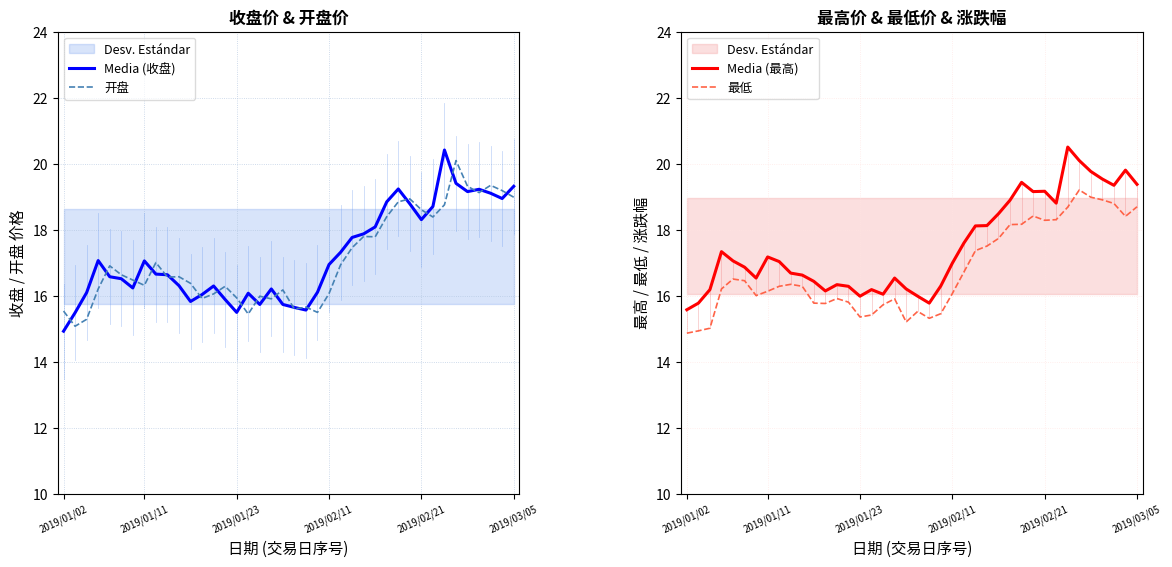

What is the difference between the highest and lowest values at 32?

0.5